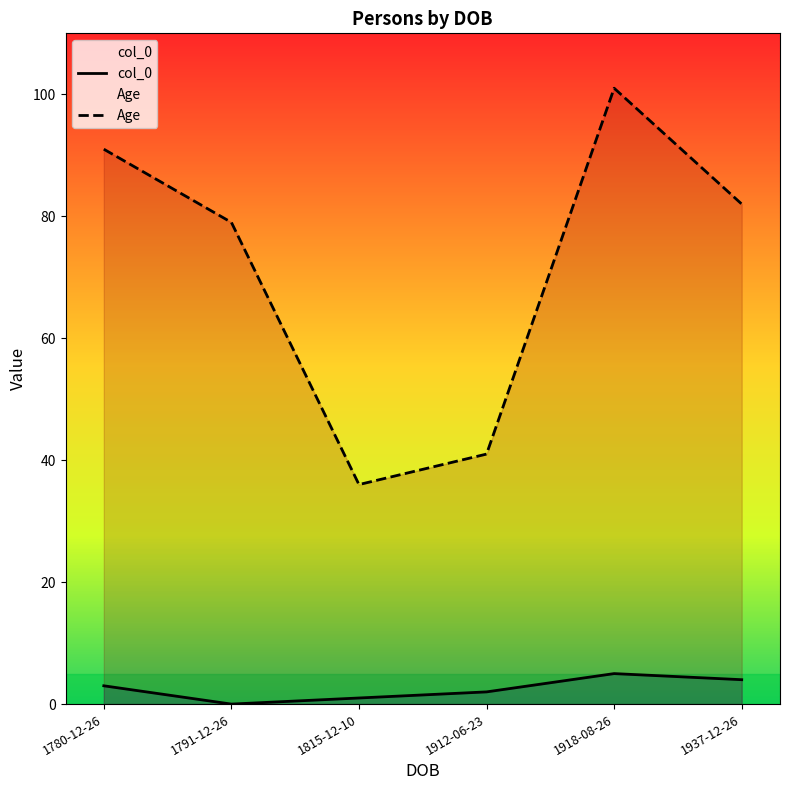

What is the sum of all Age values?

430